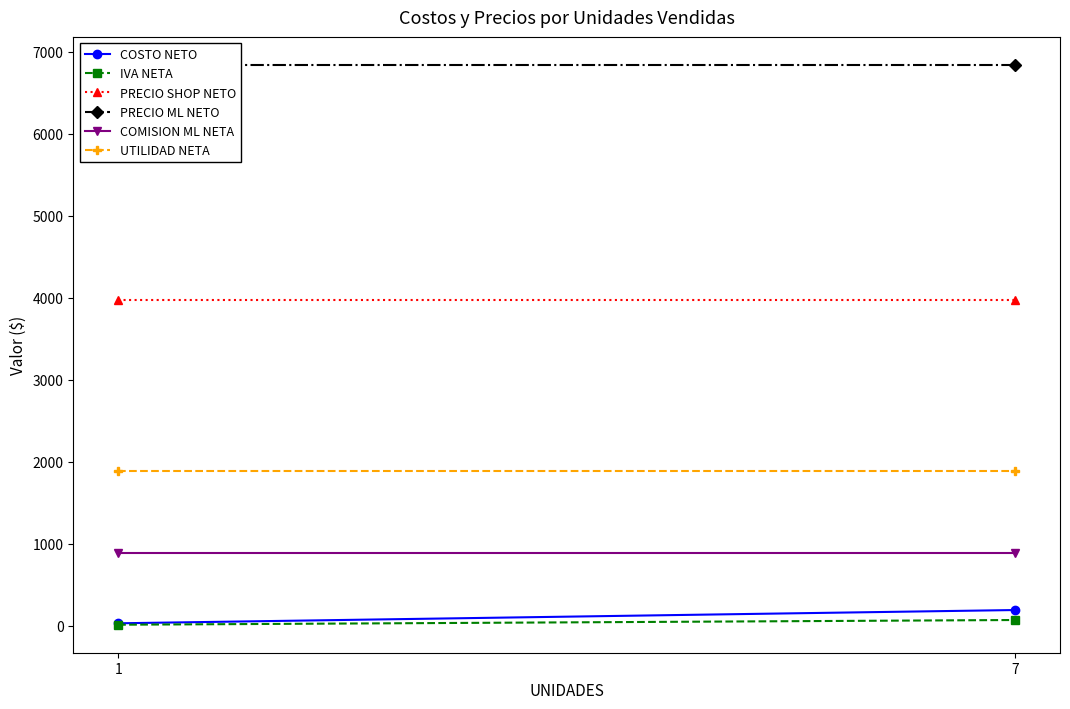

At which category is the sum across all series the highest?

7